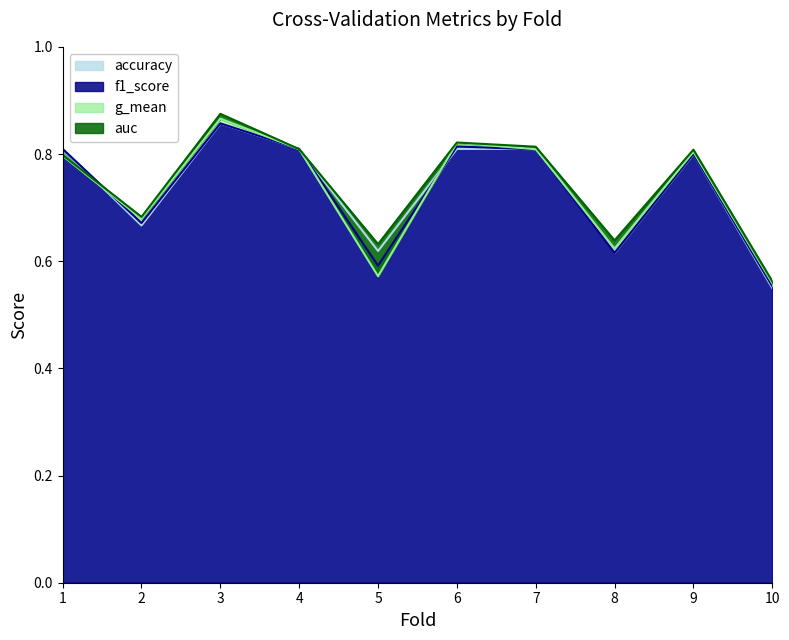

At which category does f1_score reach its first local peak?

3